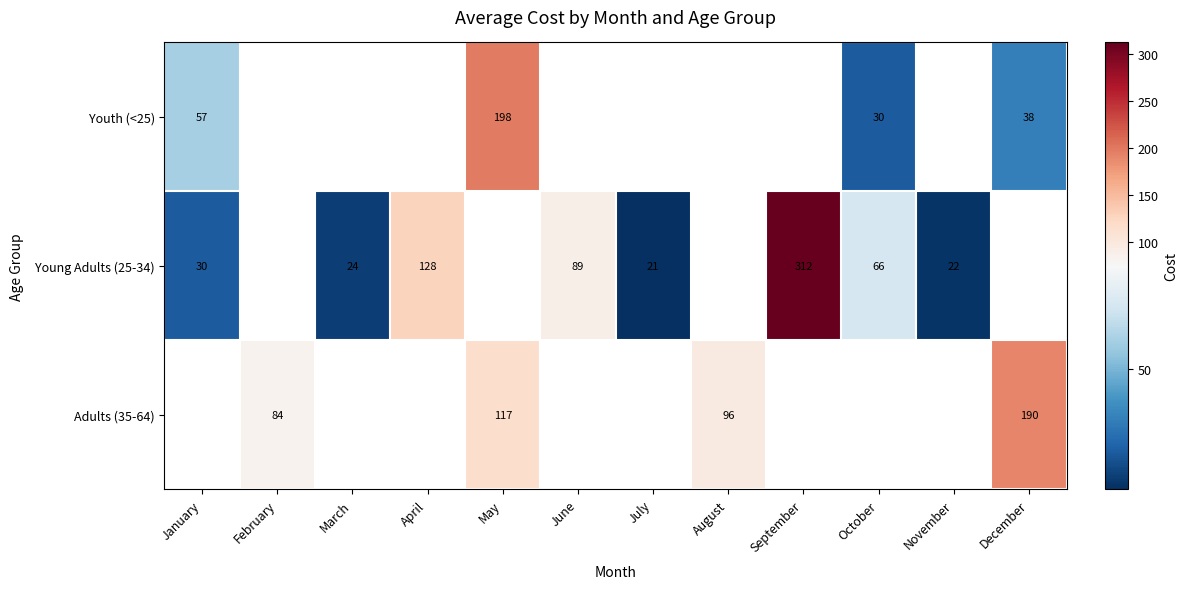

True or false: Adults (35-64) has a value of 140 at August.

False